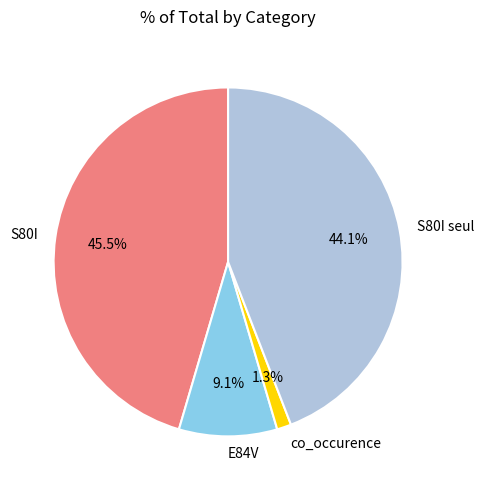

To the nearest percent, what is the difference between the E84V and S80I seul slice percentages?

35%